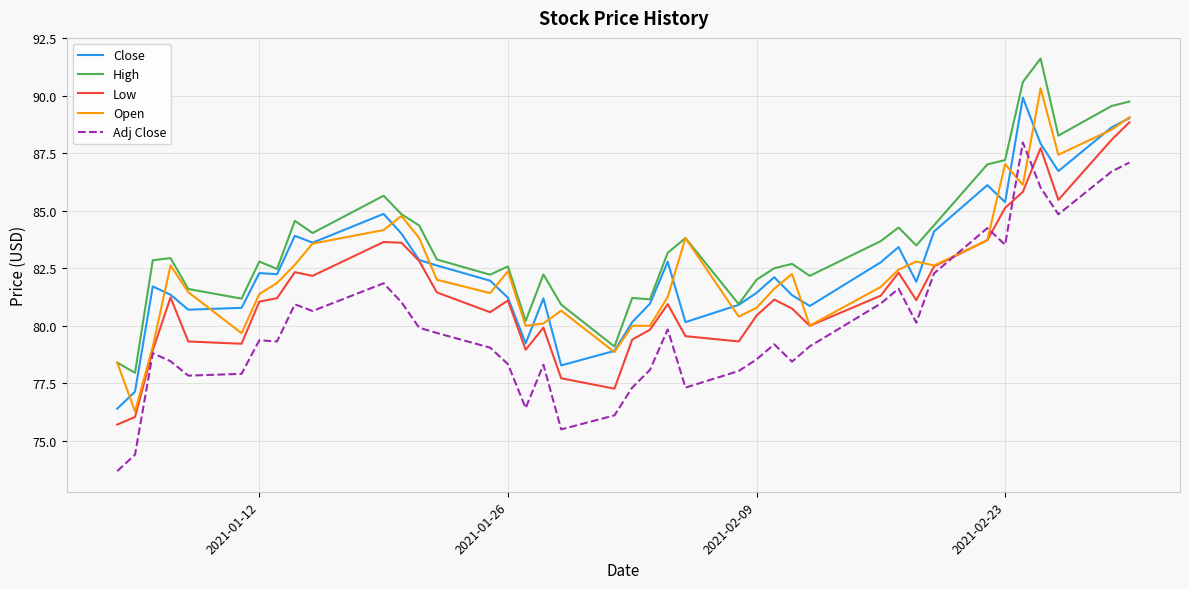

Does the chart have visible grid lines?

Yes